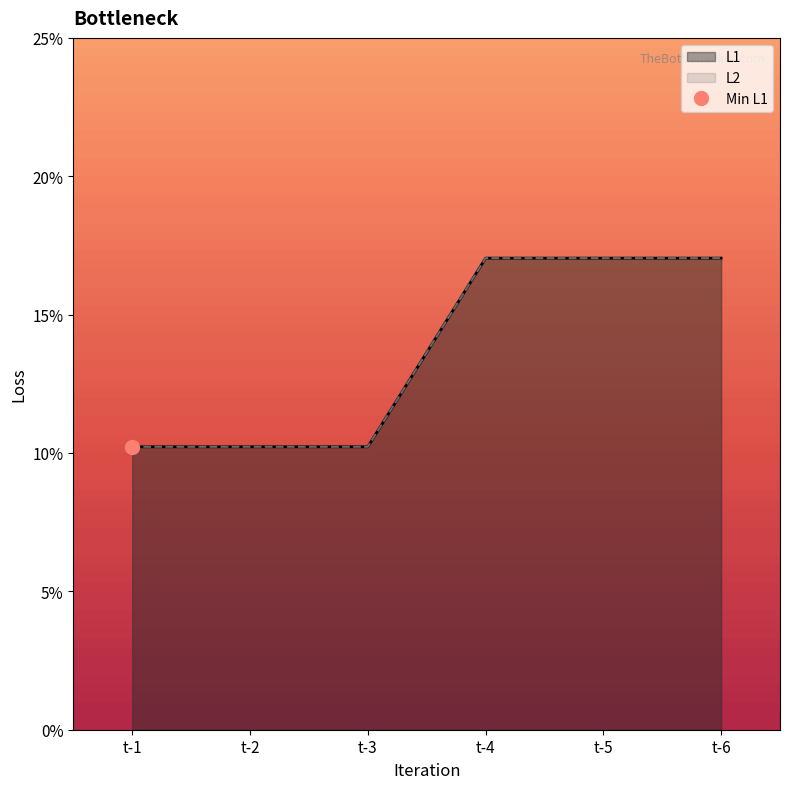

Reading left to right, what are all the values shown in this chart?

L1: t-1=0.1	t-2=0.1	t-3=0.1	t-4=0.2	t-5=0.2	t-6=0.2
L2: t-1=0.1	t-2=0.1	t-3=0.1	t-4=0.2	t-5=0.2	t-6=0.2